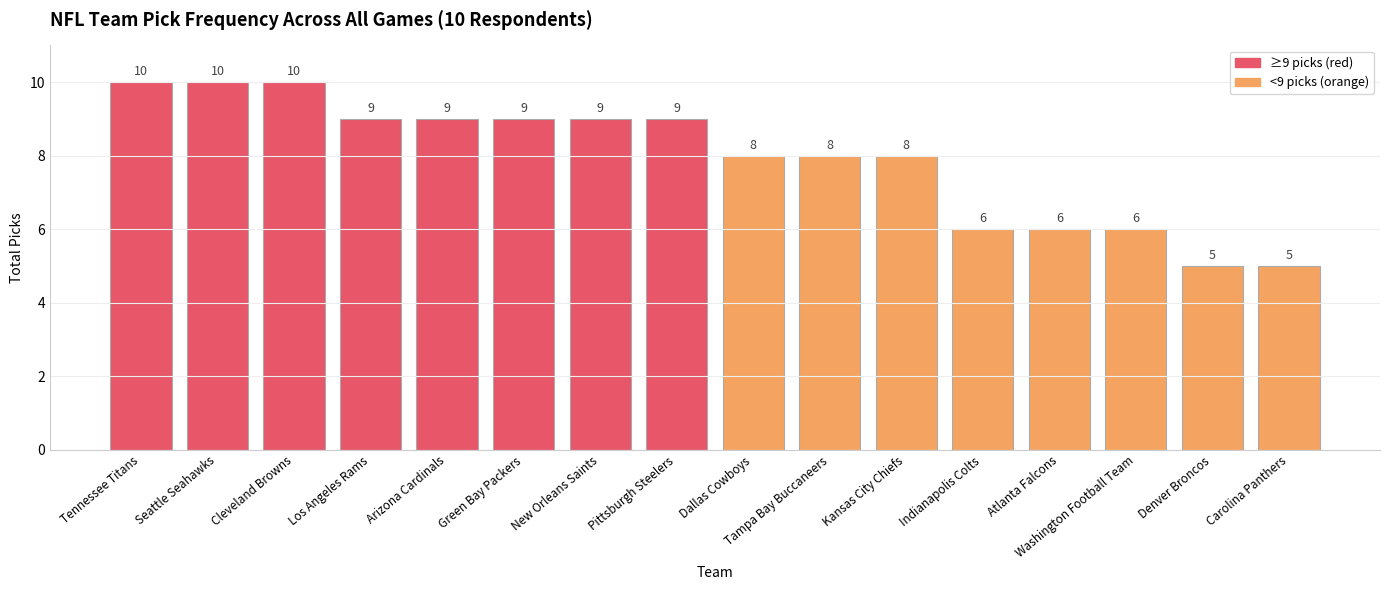

The chart shows a value of 1 at Washington Football Team. True or false?

False